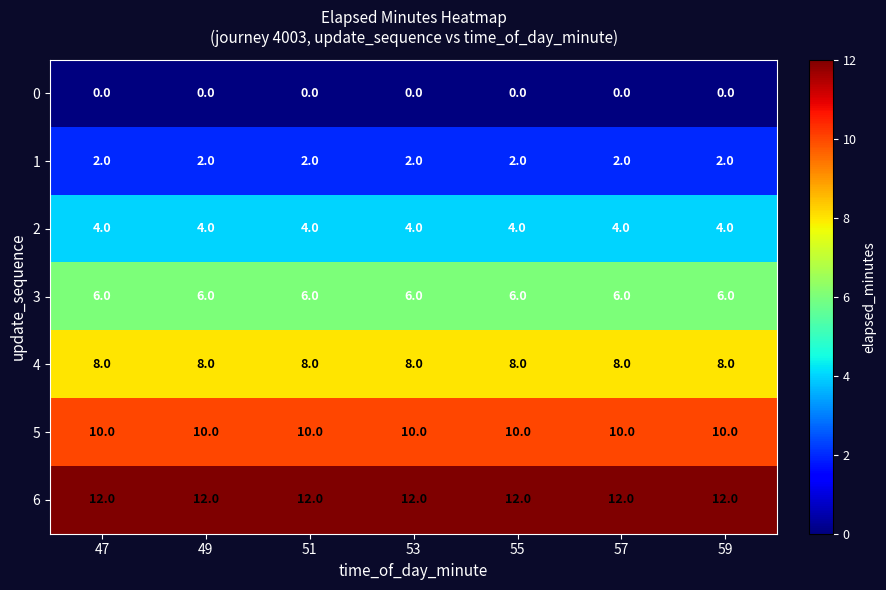

What is the difference between the highest and lowest values at 51?

12